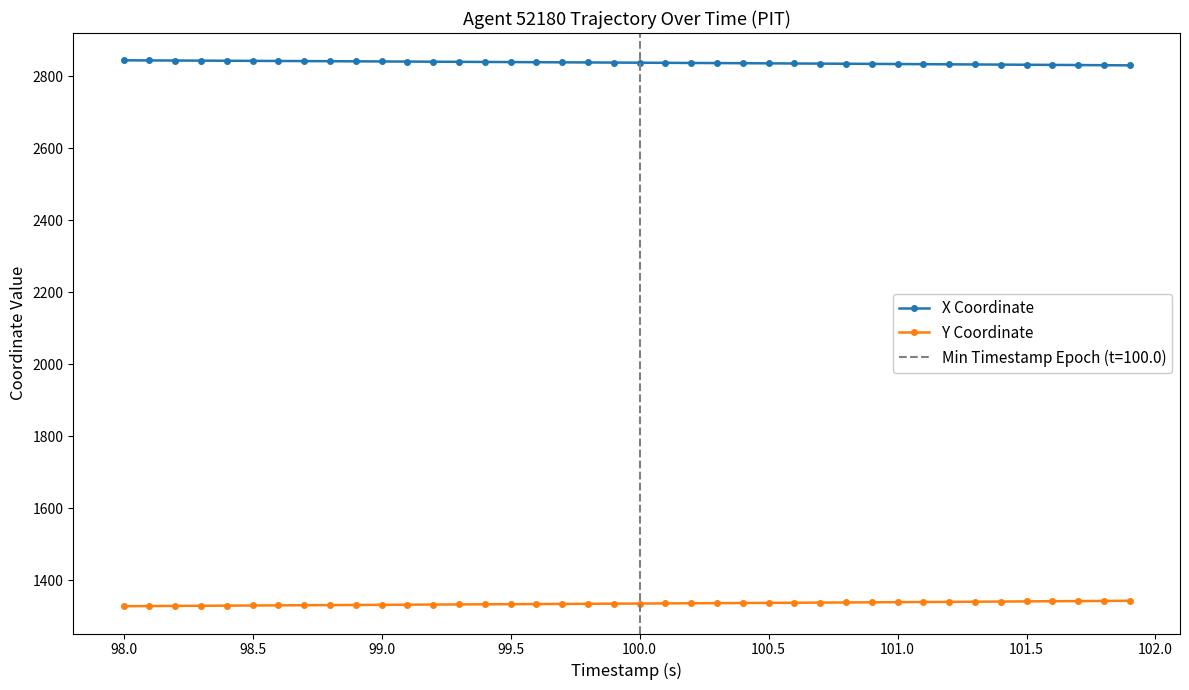

True or false: X Coordinate has more than 0 interior local peaks.

False